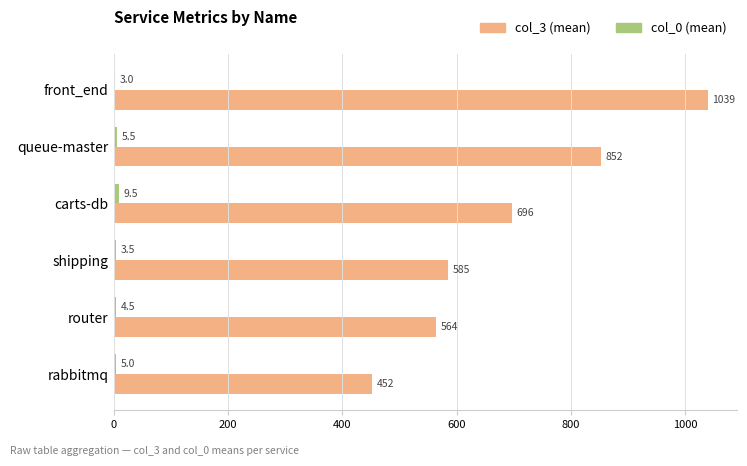

Which series changed the most between router and rabbitmq?

col_3 (mean)